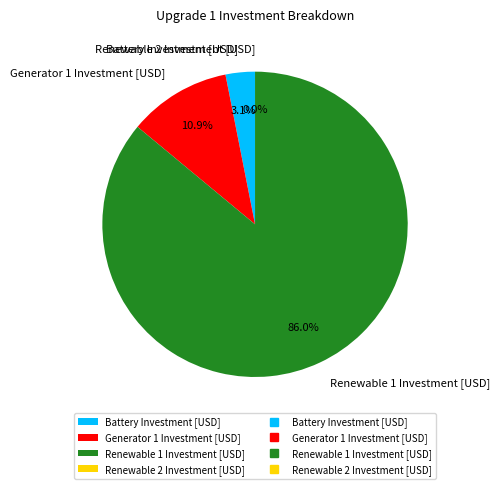

How many slices are in this pie chart?

4